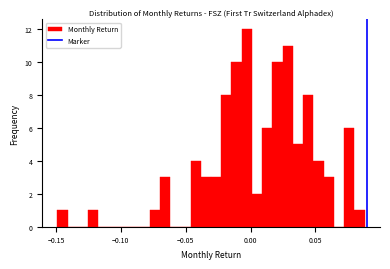

Around what value on the x-axis is the tallest bar? Give the approximate position of its centre, as read against the axis.

-0.005